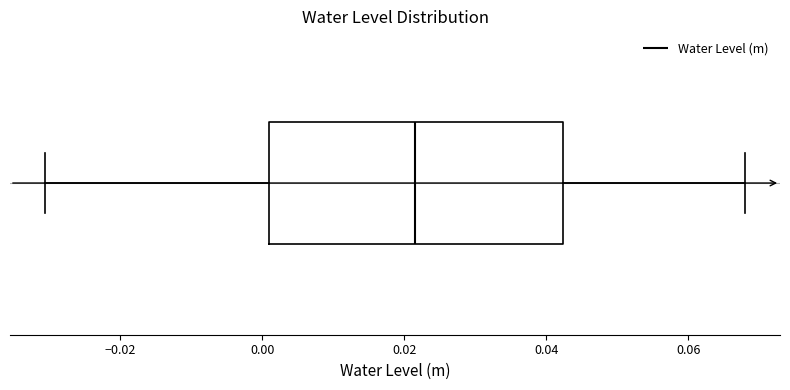

Transcribe this box plot: give where the median line is, the range the box spans, and where the two whiskers end, as read against the x-axis. The values are not printed on the chart, so give them approximately, as read against the axis.

median 0.022, box 0.002 to 0.042, whiskers -0.030 to 0.068